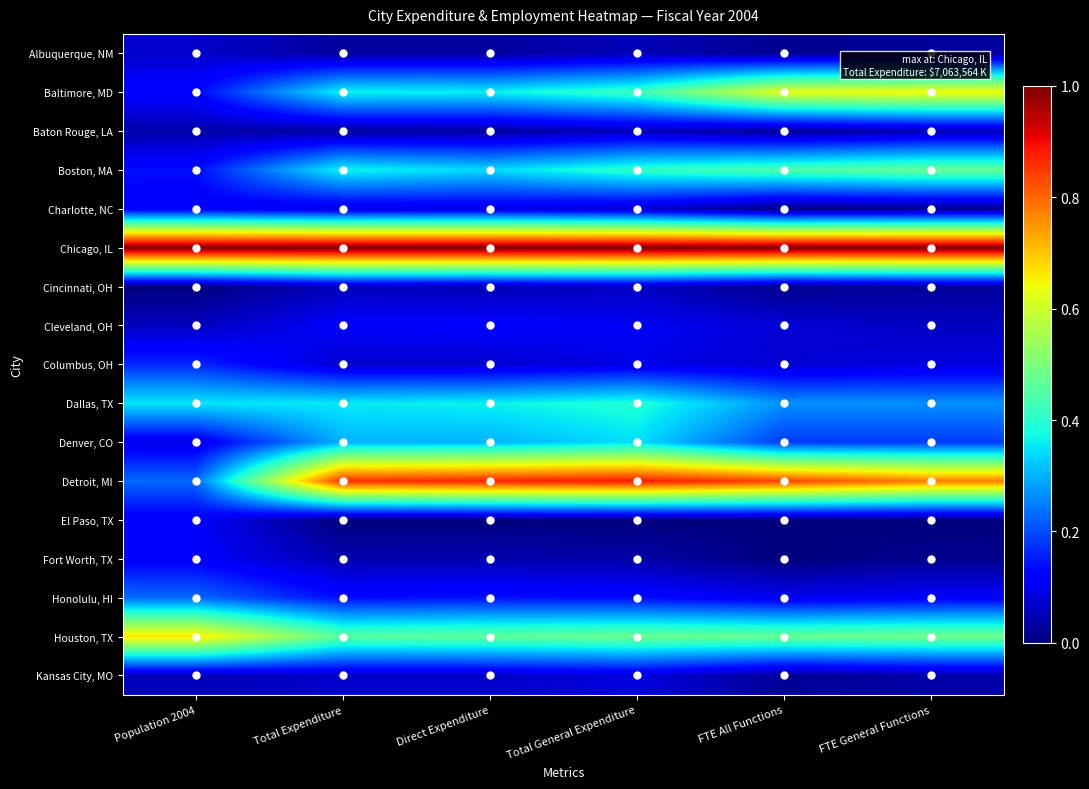

What is the maximum value shown in the chart?

1.0